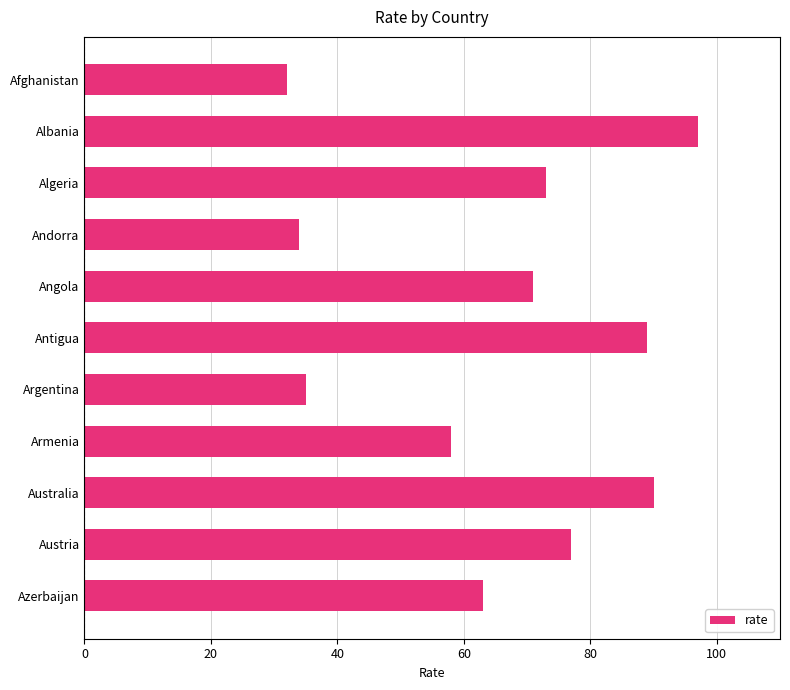

What is the label of the 10th bar from the top?

Austria